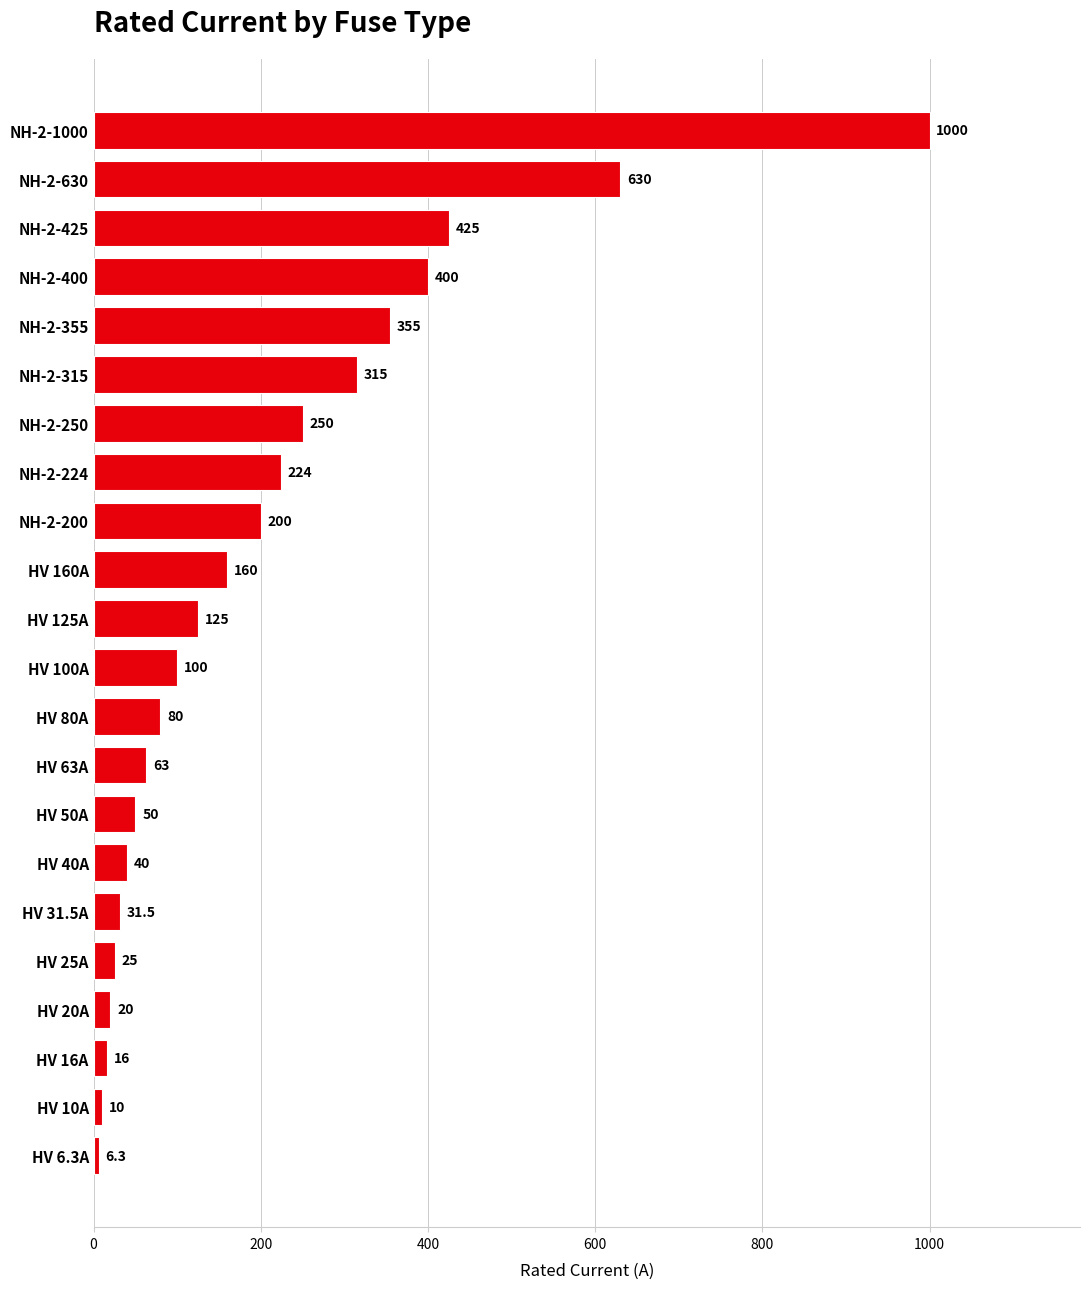

What is the maximum value shown in the chart?

1000.0